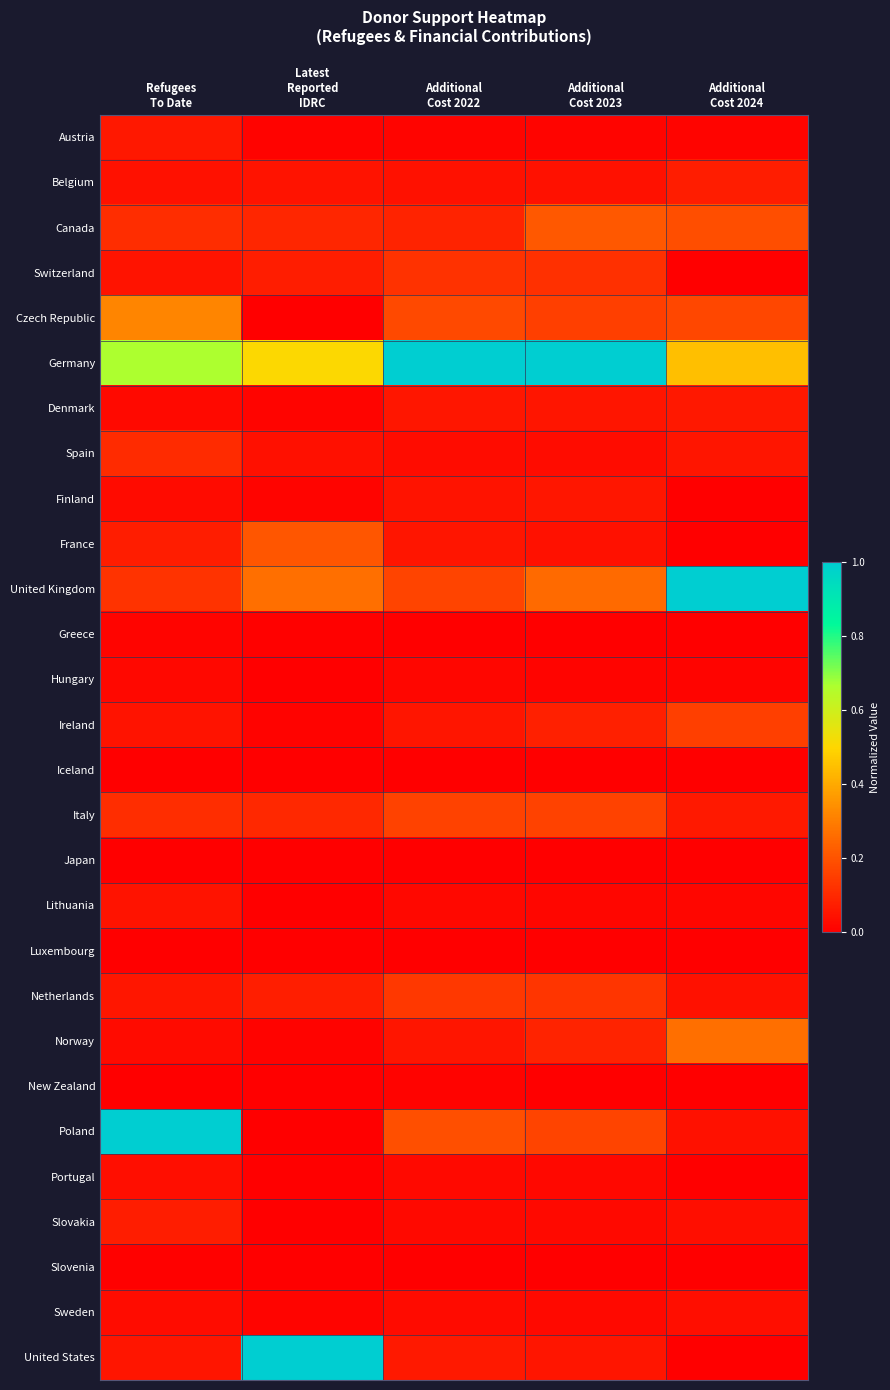

How many data points does each series have?

5